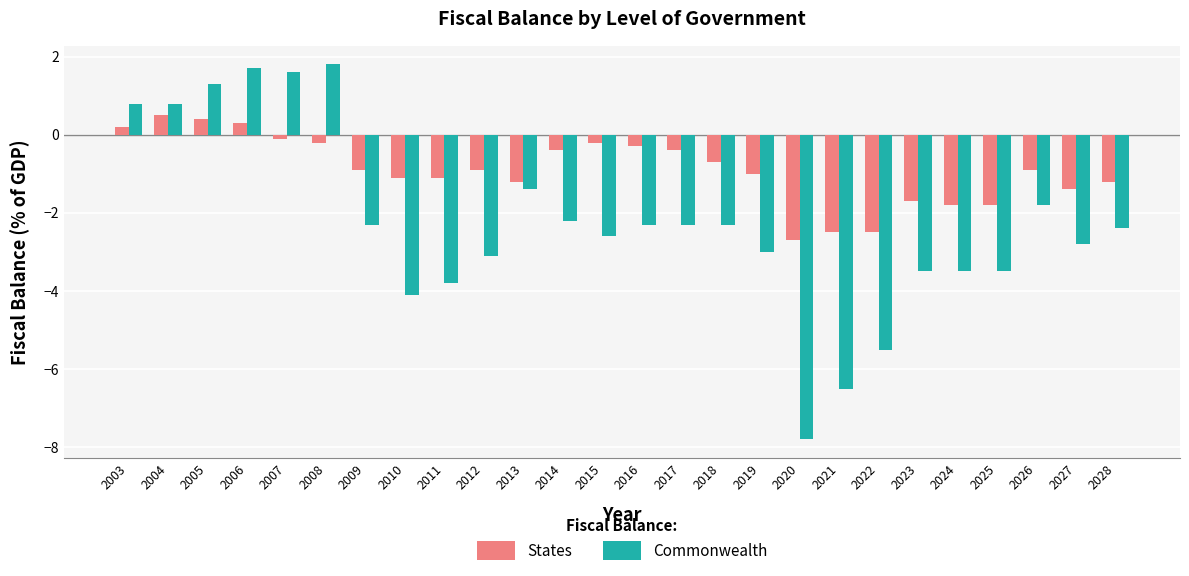

List the series in order of their peak value, lowest first.

States, Commonwealth